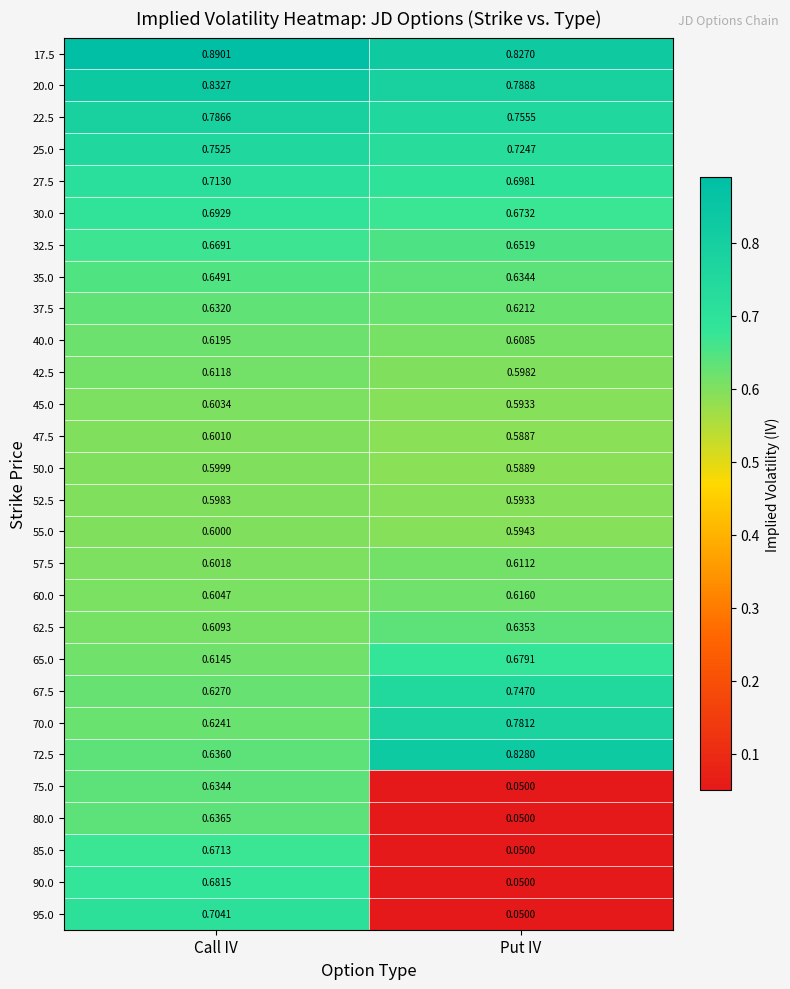

At which label is 50.0 closest to 0?

Put IV